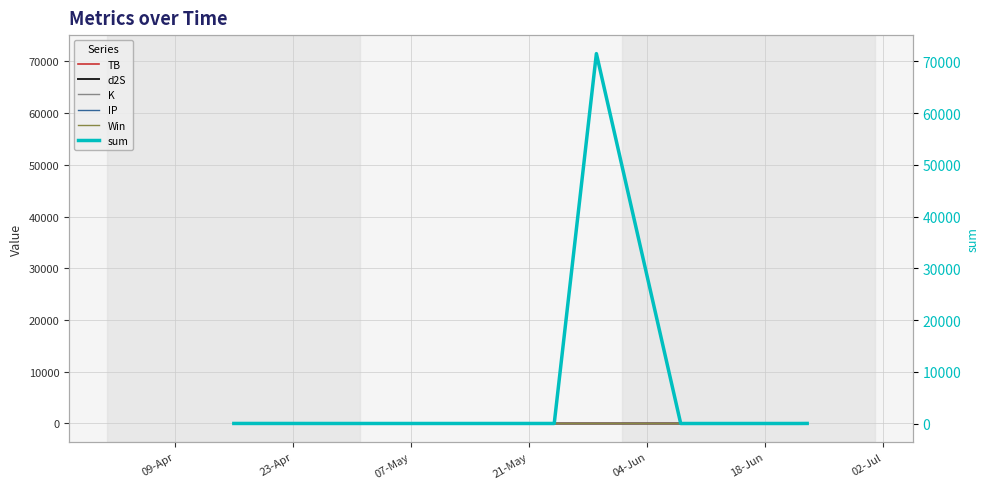

How many positive values does the Win series have?

4